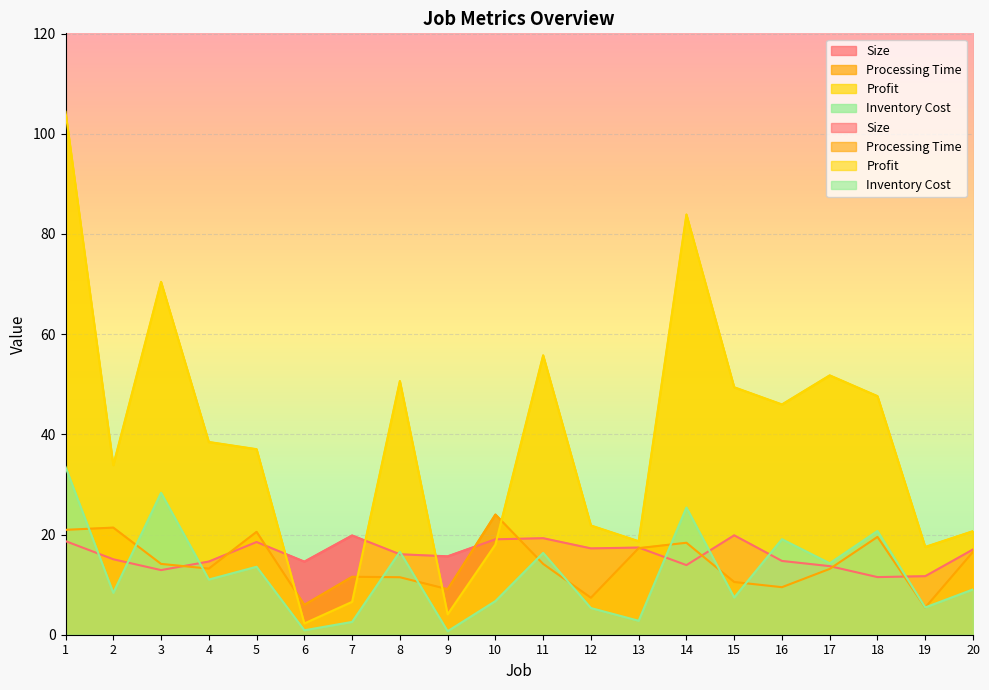

At how many categories does at least one series exceed 49?

7